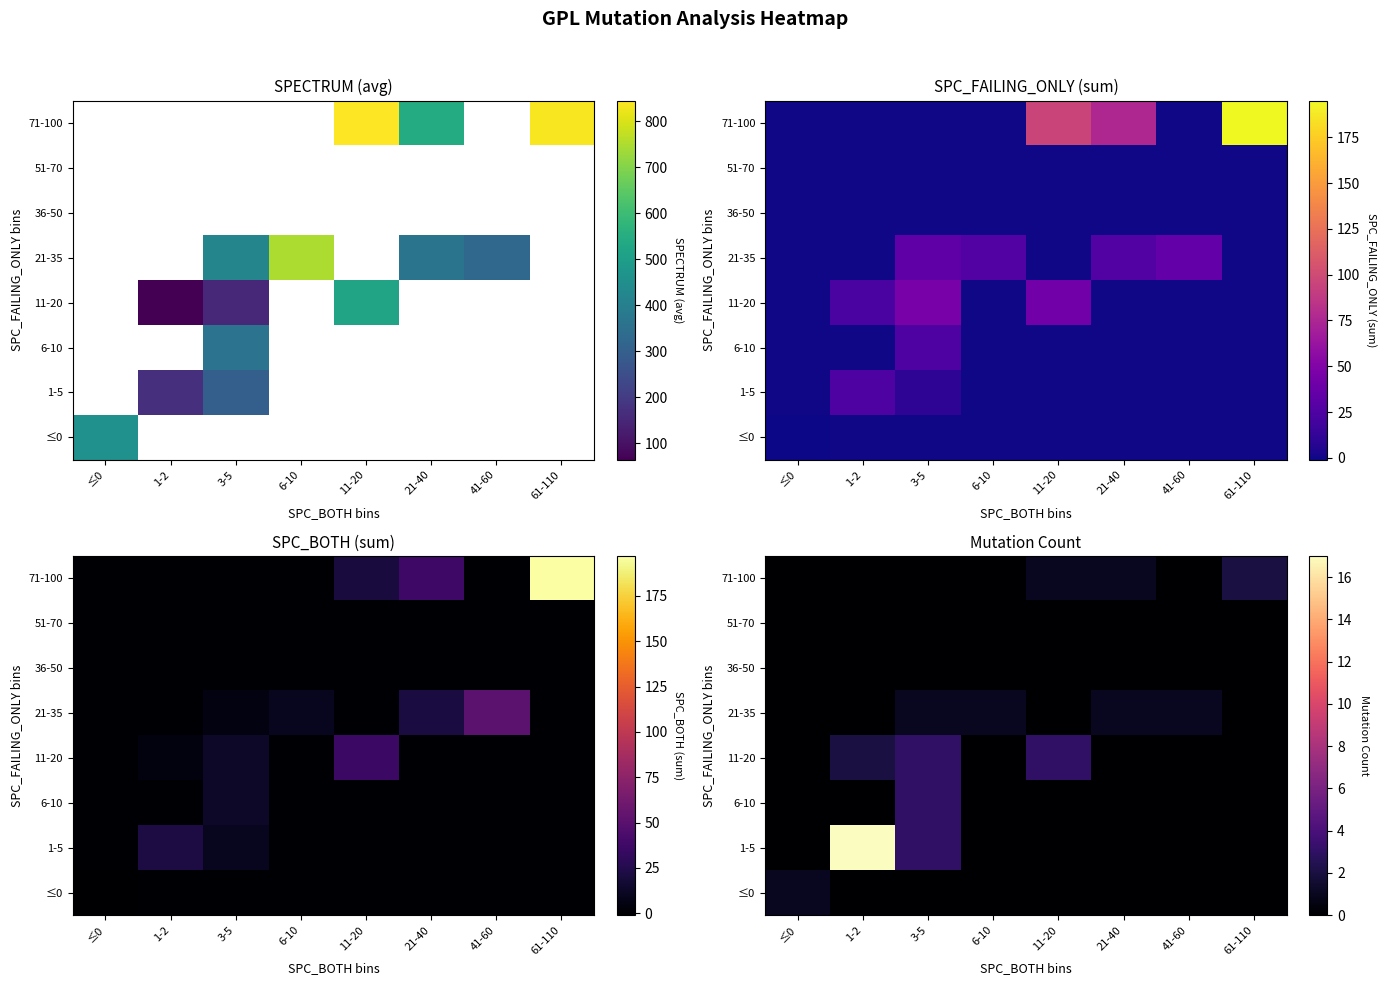

How many 1-5 values are between 0 and 3?

7